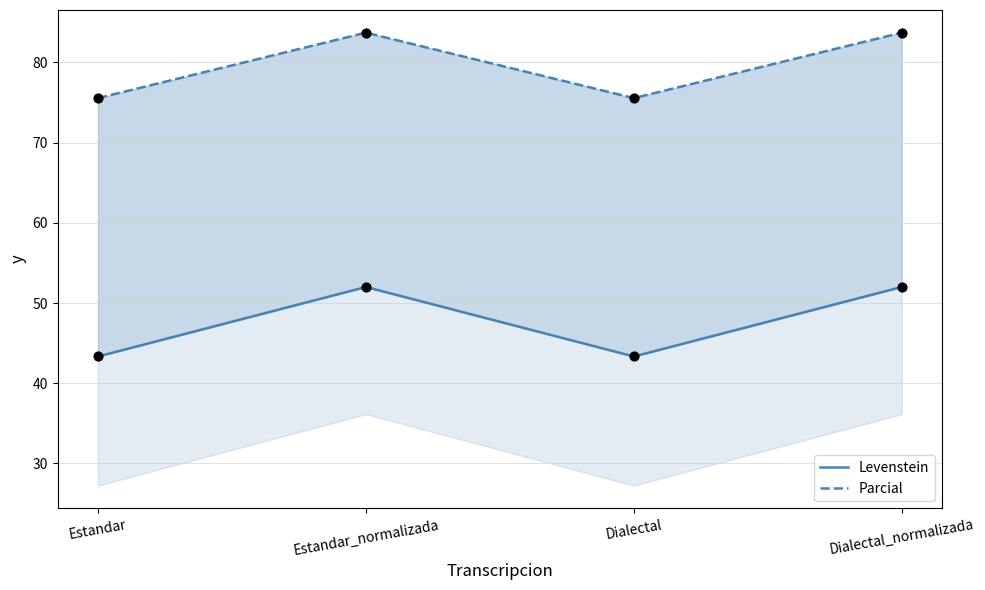

Which series contains the highest Y value?

Parcial